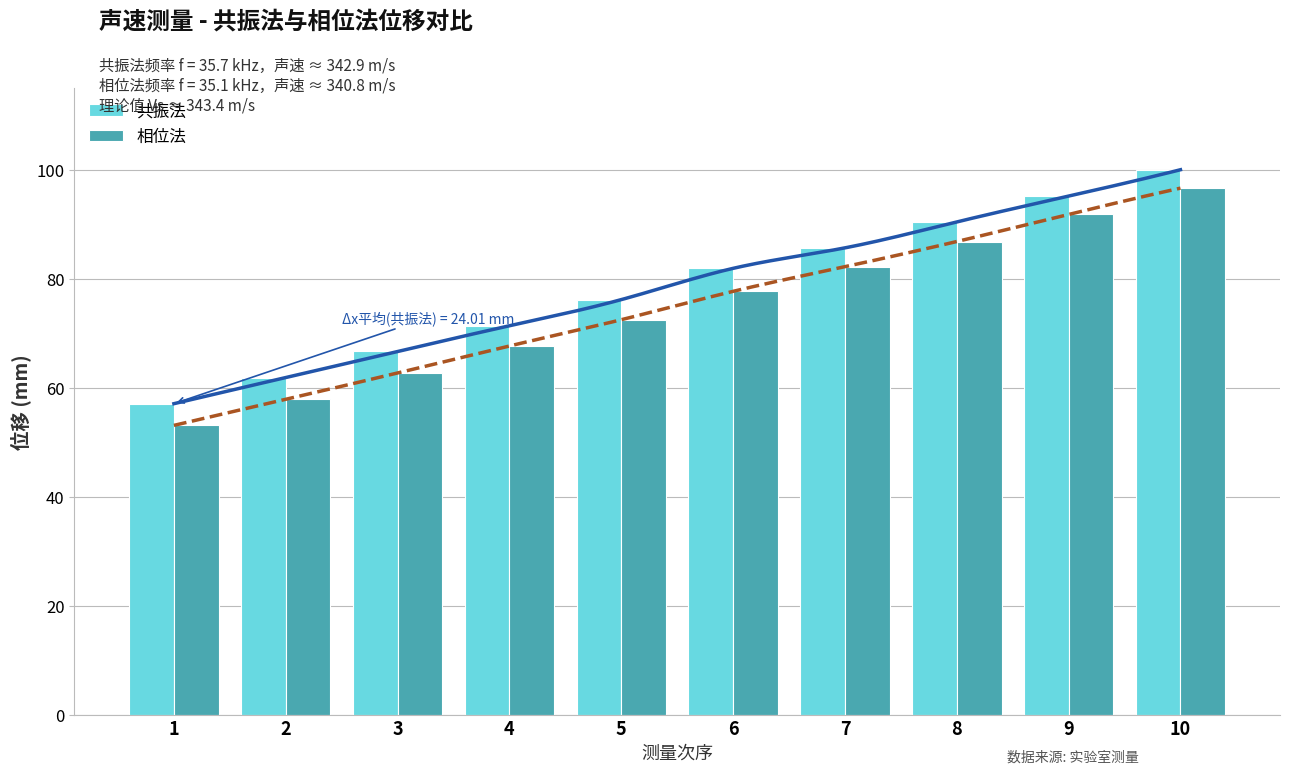

Which category has the highest value in the 相位法 series?

10